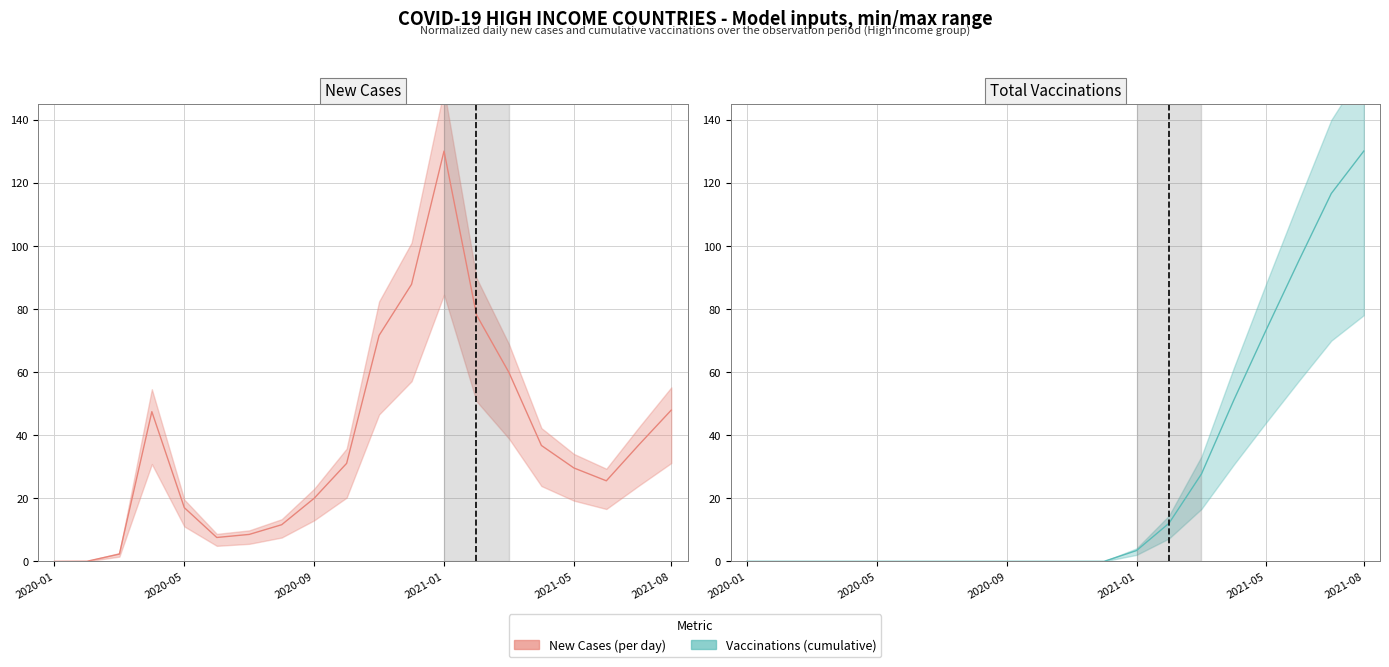

What is the maximum value shown in the chart?

130.0